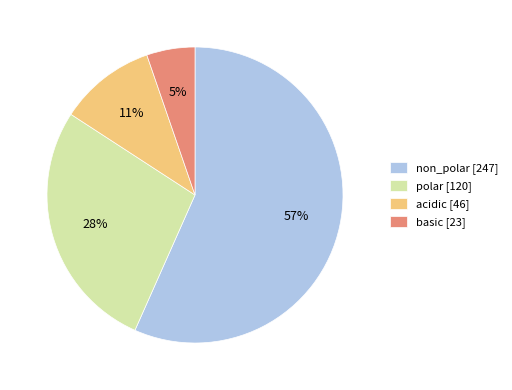

Is the sum of non_polar [247] and polar [120] greater than half?

Yes